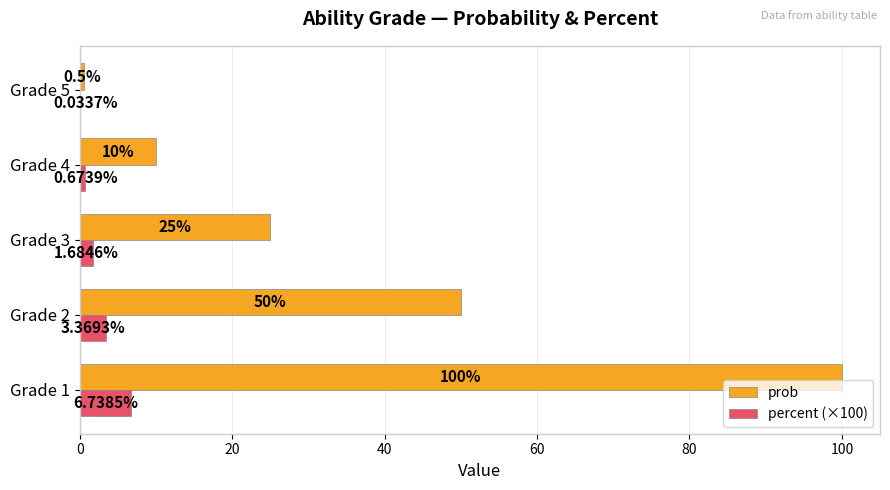

What is the total value across all series at Grade 1?

106.7